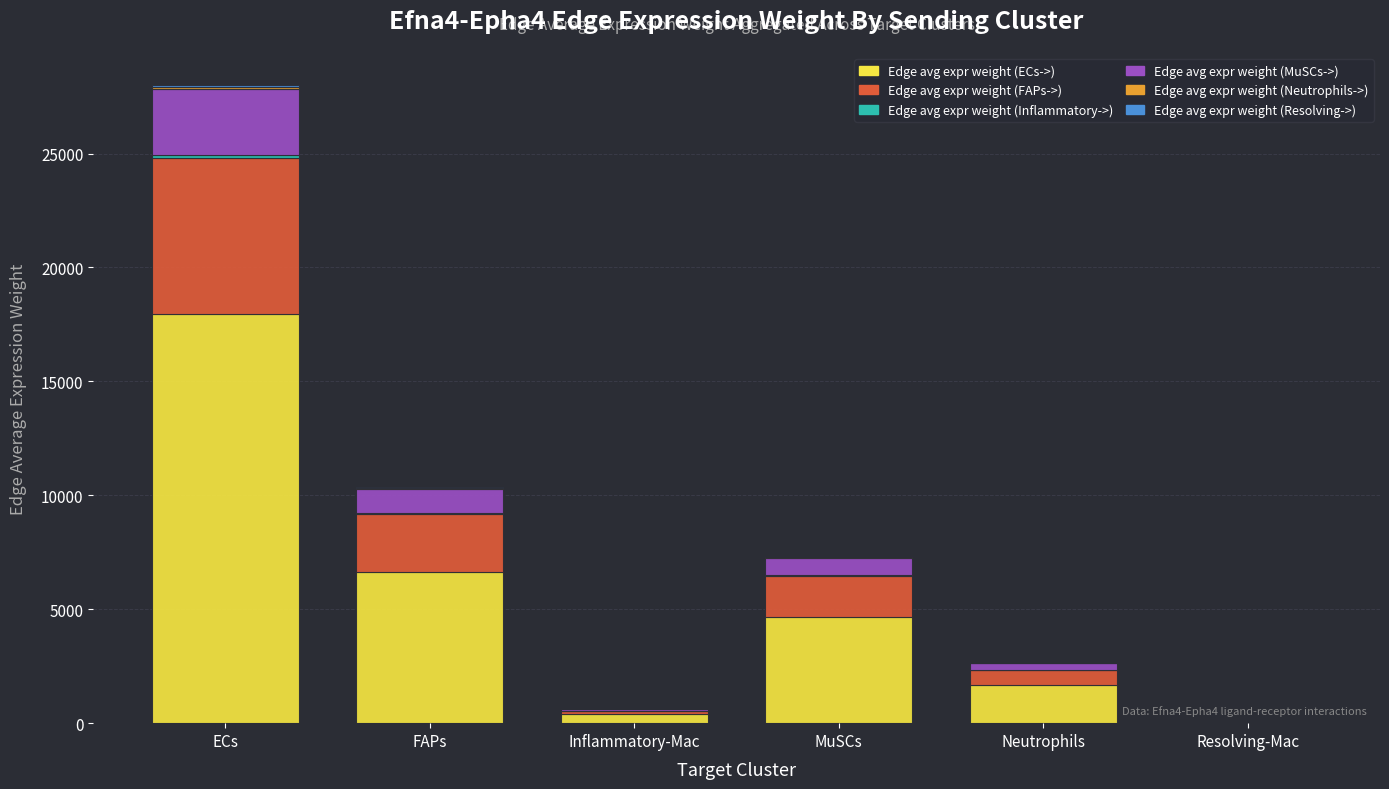

At which label does Edge avg expr weight (ECs->) reach its peak?

ECs